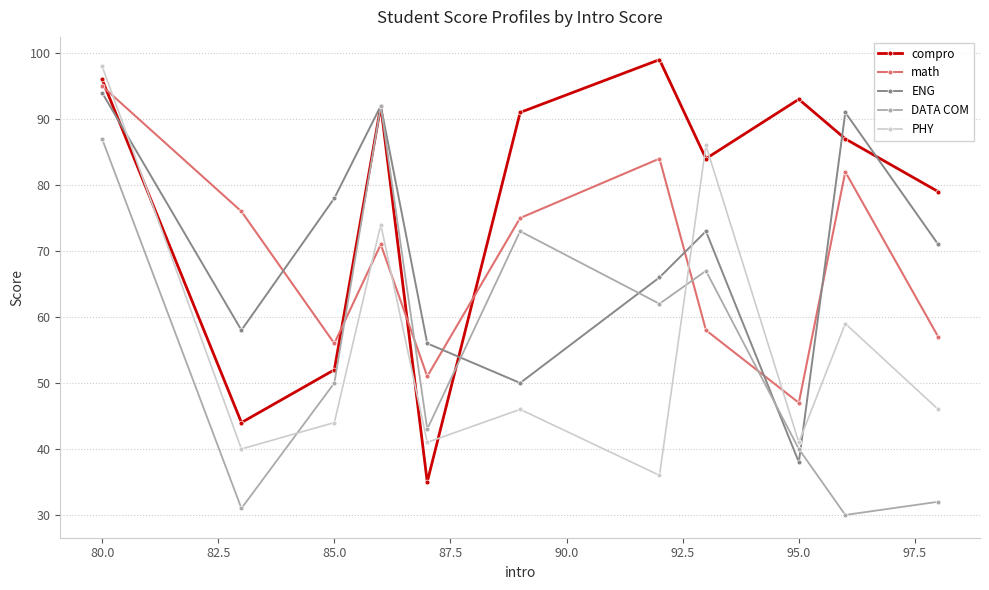

What is the value of the math point at the 5th from the left?

51